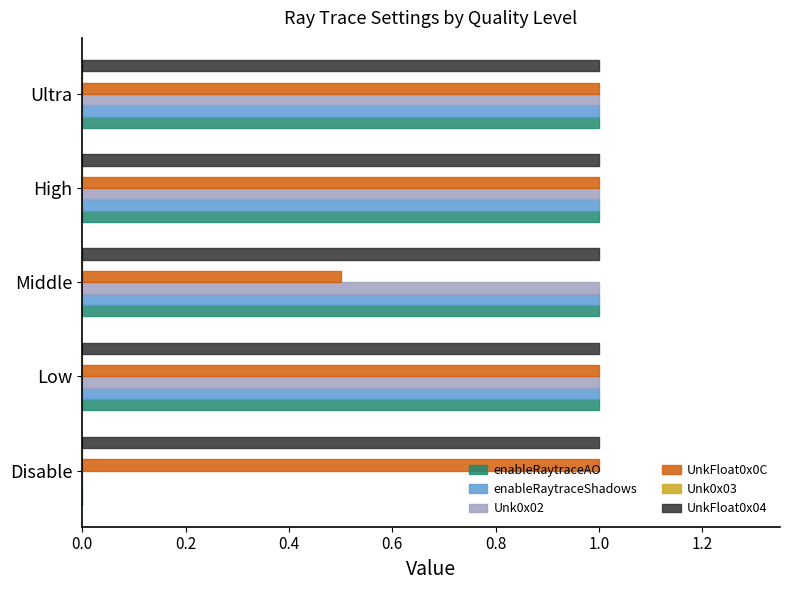

What is the sum of the enableRaytraceAO values at High and Ultra?

2.0